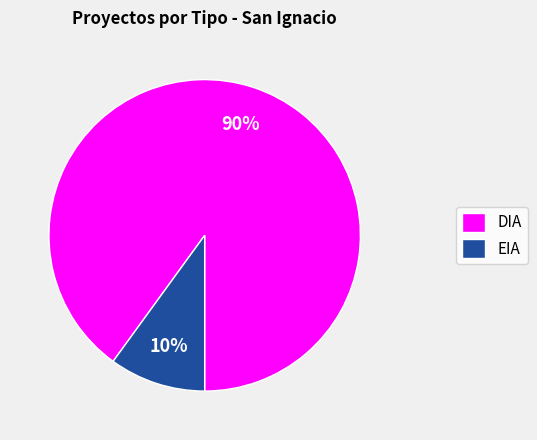

To the nearest percent, what is the difference between the DIA and EIA slice percentages?

80%